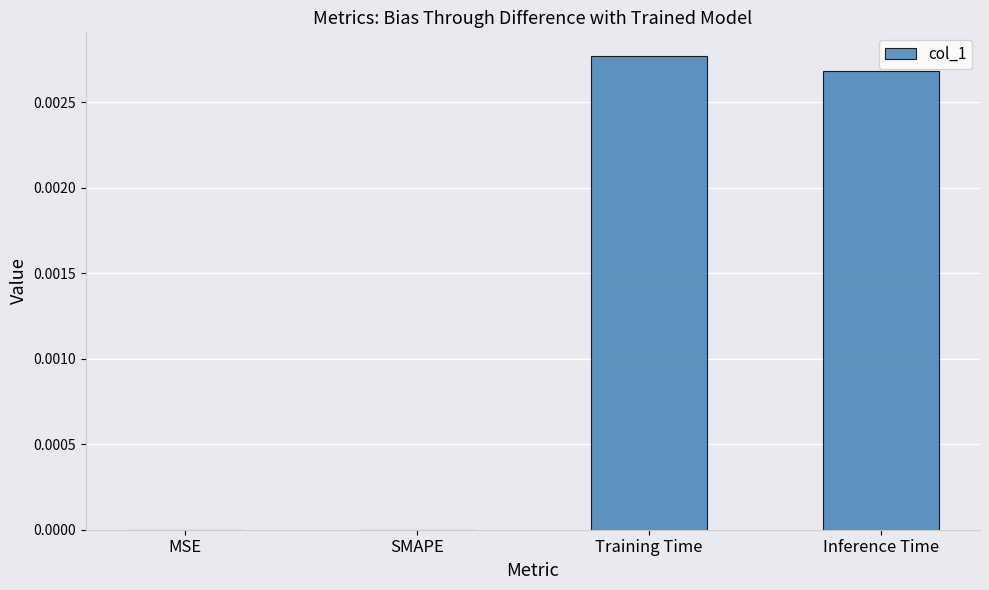

Which has a higher value, Inference Time or SMAPE?

Inference Time